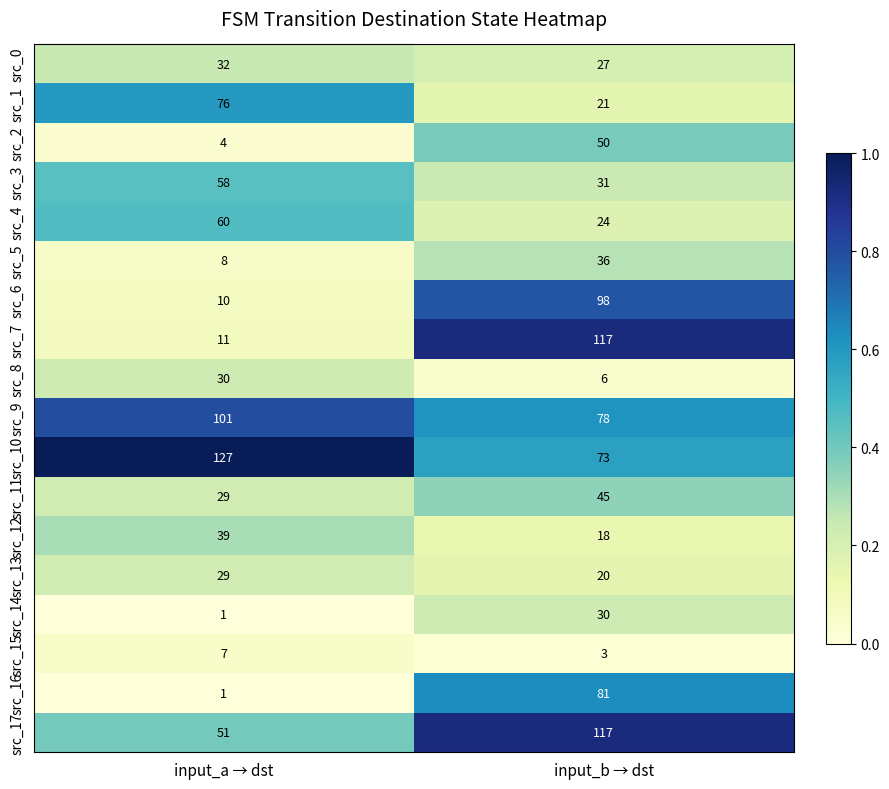

Which series has the widest spread of values?

src_7